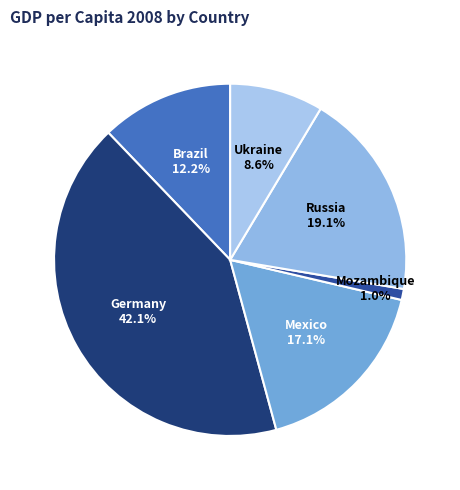

To the nearest percent, what is the difference between the Germany and Brazil slice percentages?

30%